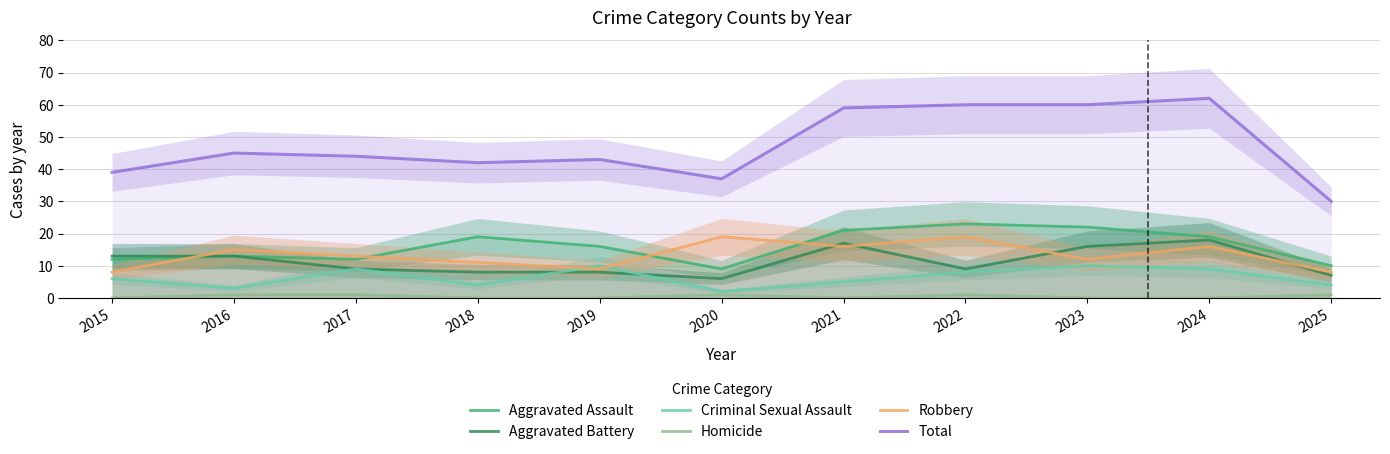

At which category does Total reach its first local valley?

2018